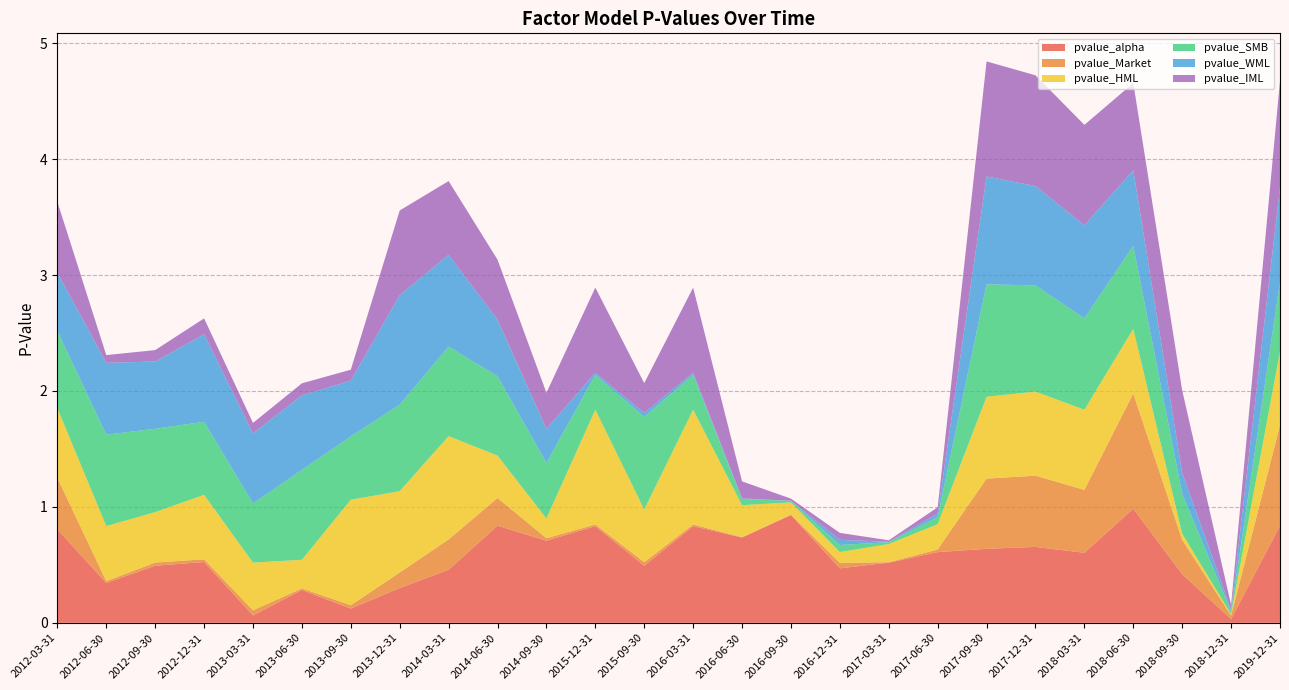

Reading right to left, what are all the values shown in this chart?

pvalue_alpha: 0.8	0.0	0.4	1.0	0.6	0.7	0.6	0.6	0.5	0.5	0.9	0.7	0.8	0.5	0.8	0.7	0.8	0.5	0.3	0.1	0.3	0.1	0.5	0.5	0.3	0.8
pvalue_Market: 0.9	0.0	0.3	1.0	0.5	0.6	0.6	0.0	0.0	0.0	0.0	0.0	0.0	0.0	0.0	0.0	0.2	0.3	0.1	0.0	0.0	0.0	0.0	0.0	0.0	0.4
pvalue_HML: 0.6	0.0	0.1	0.6	0.7	0.7	0.7	0.2	0.2	0.1	0.1	0.3	1.0	0.5	1.0	0.2	0.4	0.9	0.7	0.9	0.2	0.4	0.6	0.4	0.5	0.6
pvalue_SMB: 0.6	0.0	0.3	0.7	0.8	0.9	1.0	0.1	0.0	0.1	0.0	0.1	0.3	0.8	0.3	0.5	0.7	0.8	0.7	0.5	0.8	0.5	0.6	0.7	0.8	0.7
pvalue_WML: 0.8	0.0	0.2	0.7	0.8	0.9	0.9	0.0	0.0	0.0	0.0	0.0	0.0	0.0	0.0	0.3	0.5	0.8	0.9	0.5	0.6	0.6	0.8	0.6	0.6	0.5
pvalue_IML: 0.9	0.0	0.7	0.8	0.9	1.0	1.0	0.1	0.0	0.1	0.0	0.1	0.7	0.3	0.7	0.3	0.5	0.6	0.7	0.1	0.1	0.1	0.1	0.1	0.1	0.6